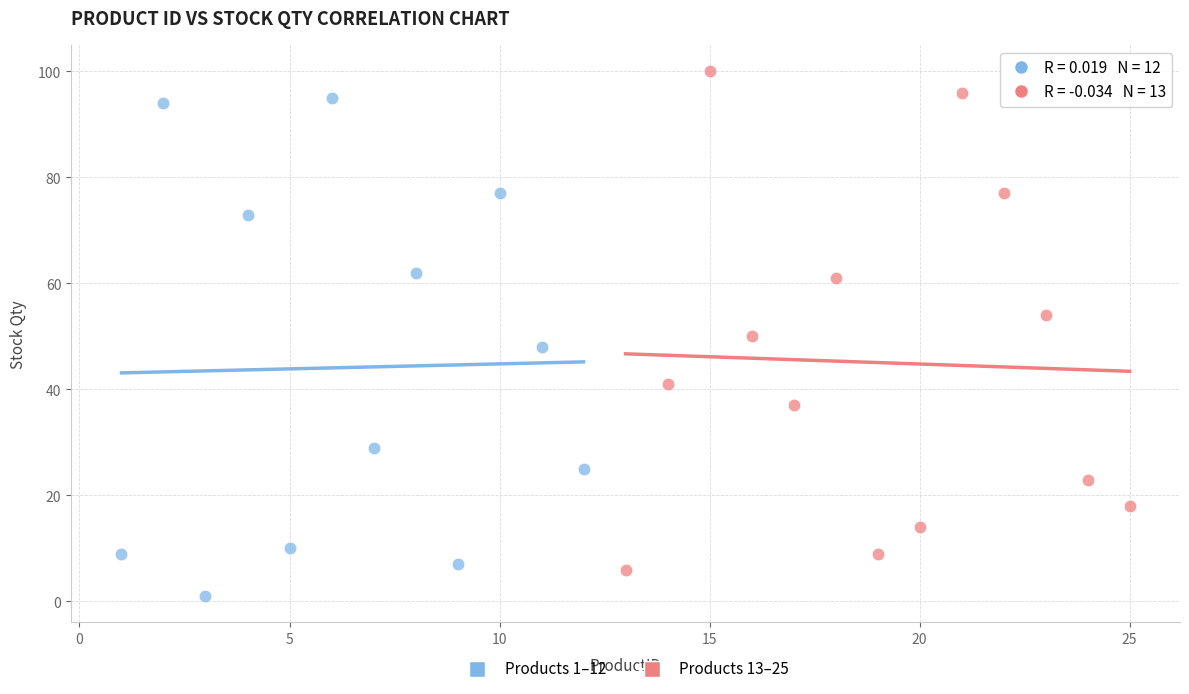

Which series reaches the maximum Y coordinate?

Products 13–25